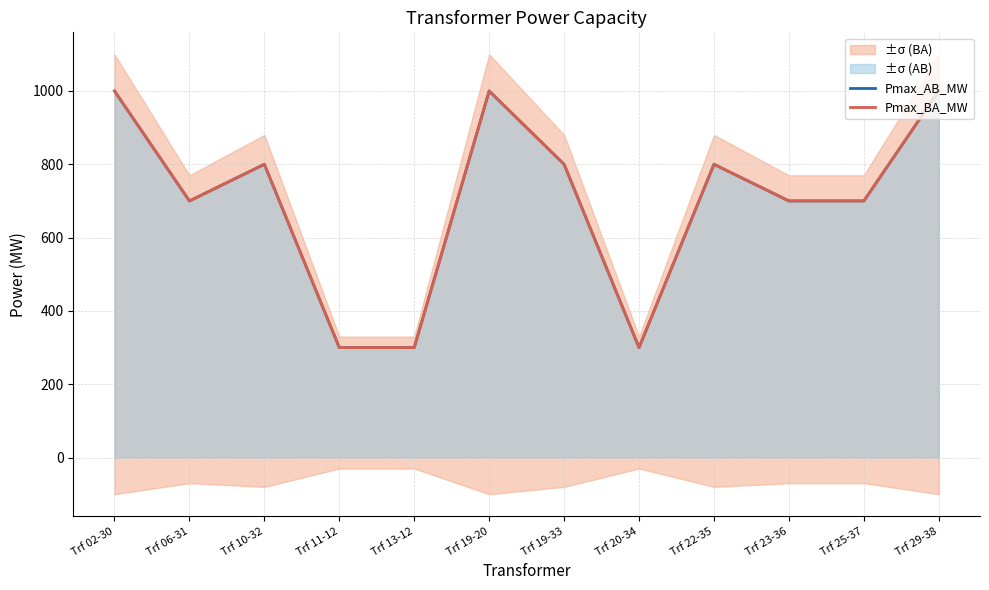

At Trf 11-12, list the series in order from largest to smallest.

Pmax_AB_MW, Pmax_BA_MW